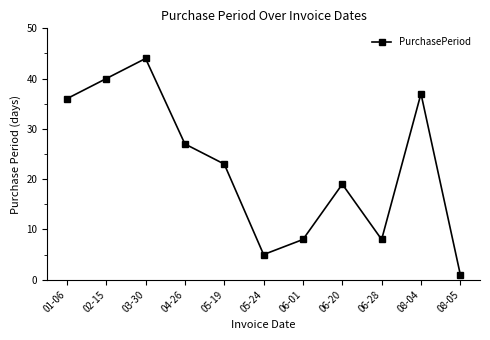

What position from the left is 02-15?

2